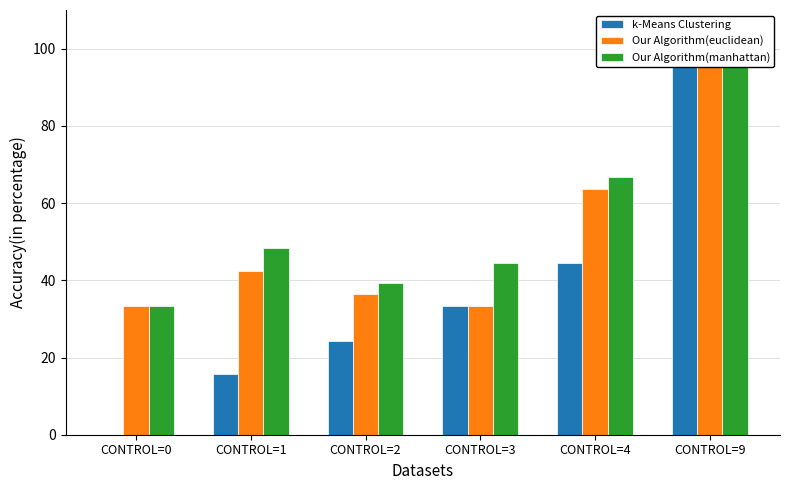

Reading right to left, list all the values displayed in this chart.

k-Means Clustering: CONTROL=9=100.0	CONTROL=4=44.4	CONTROL=3=33.3	CONTROL=2=24.2	CONTROL=1=15.7	CONTROL=0=0.0
Our Algorithm(euclidean): CONTROL=9=100.0	CONTROL=4=63.7	CONTROL=3=33.3	CONTROL=2=36.3	CONTROL=1=42.3	CONTROL=0=33.3
Our Algorithm(manhattan): CONTROL=9=100.0	CONTROL=4=66.7	CONTROL=3=44.5	CONTROL=2=39.3	CONTROL=1=48.3	CONTROL=0=33.3